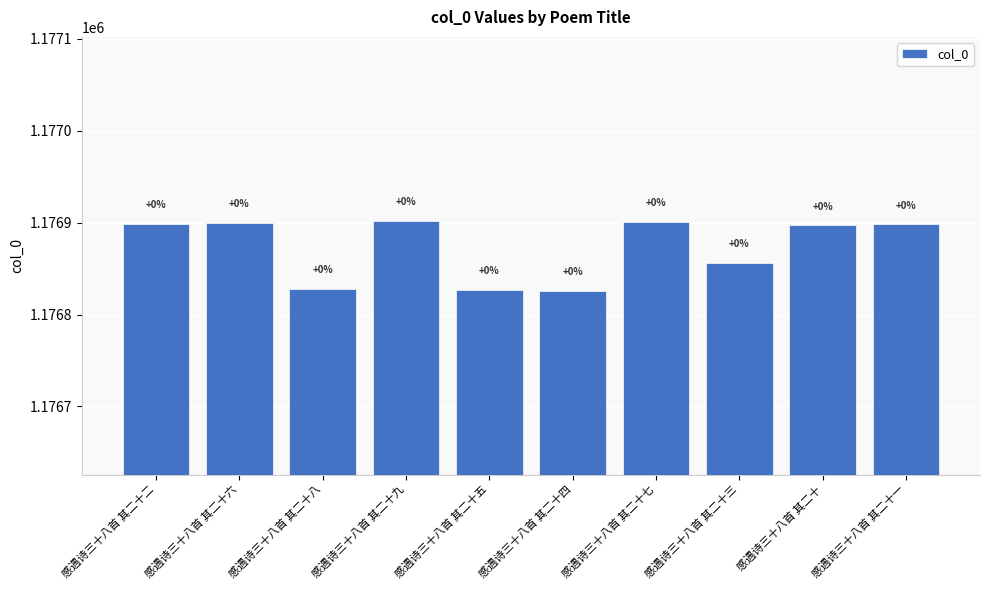

True or false: the data shows 1830851 at 感遇诗三十八首 其二十二.

False